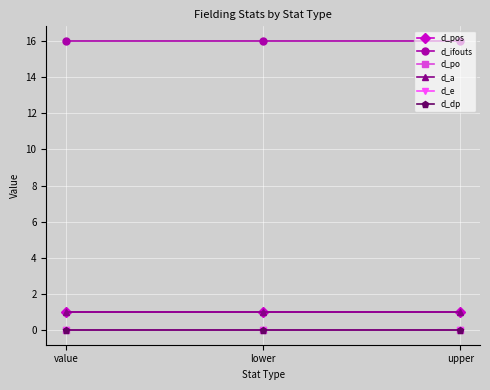

How many lines are shown in the chart?

6